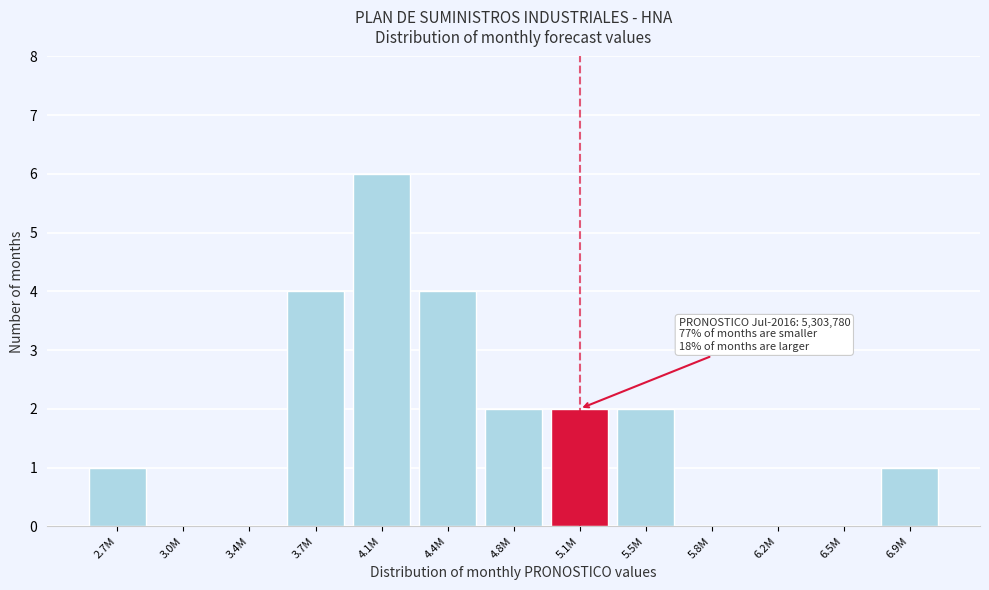

Reading left to right, extract all data points from this chart.

2.7M=1	3.0M=0	3.4M=0	3.7M=4	4.1M=6	4.4M=4	4.8M=2	5.1M=2	5.5M=2	5.8M=0	6.2M=0	6.5M=0	6.9M=1